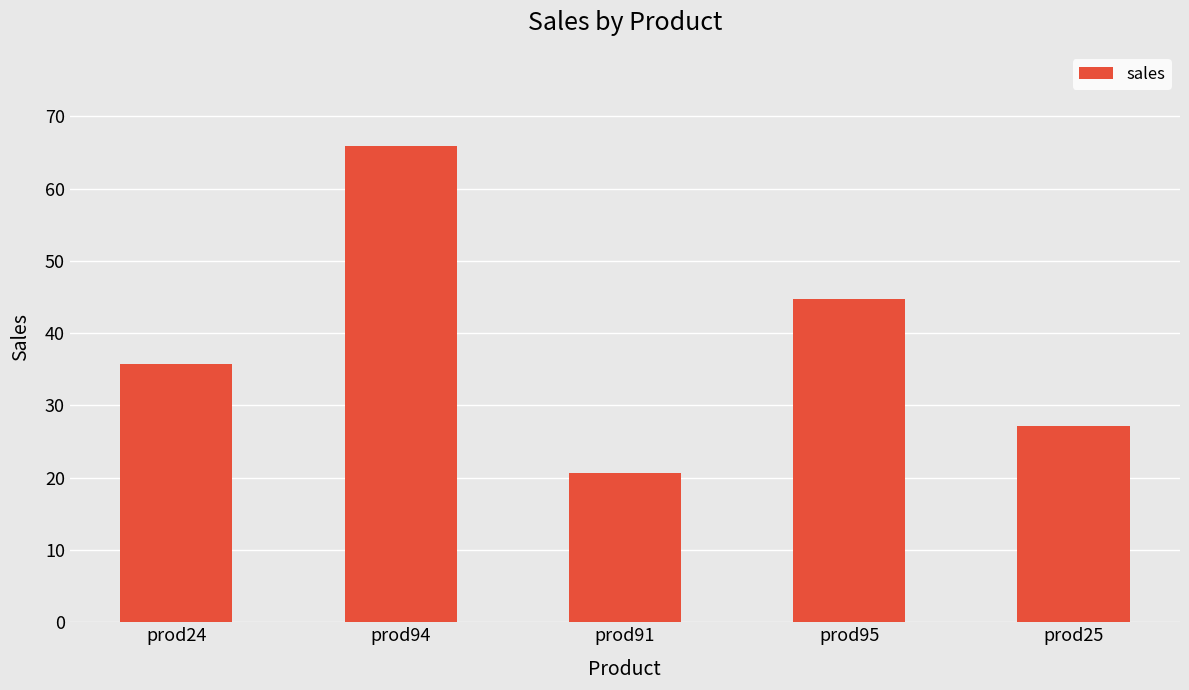

What is the difference between the values at prod94 and prod95?

21.2